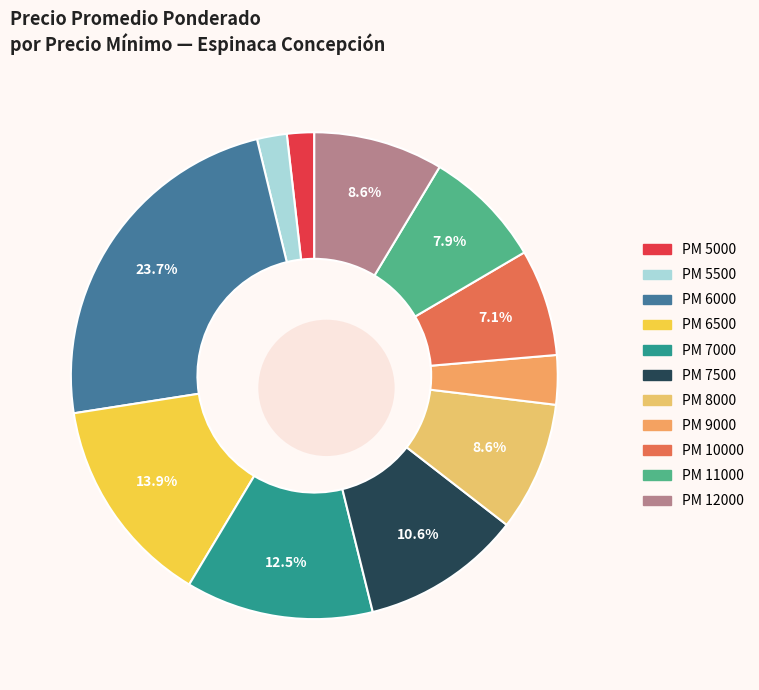

Does any single category account for the majority?

No